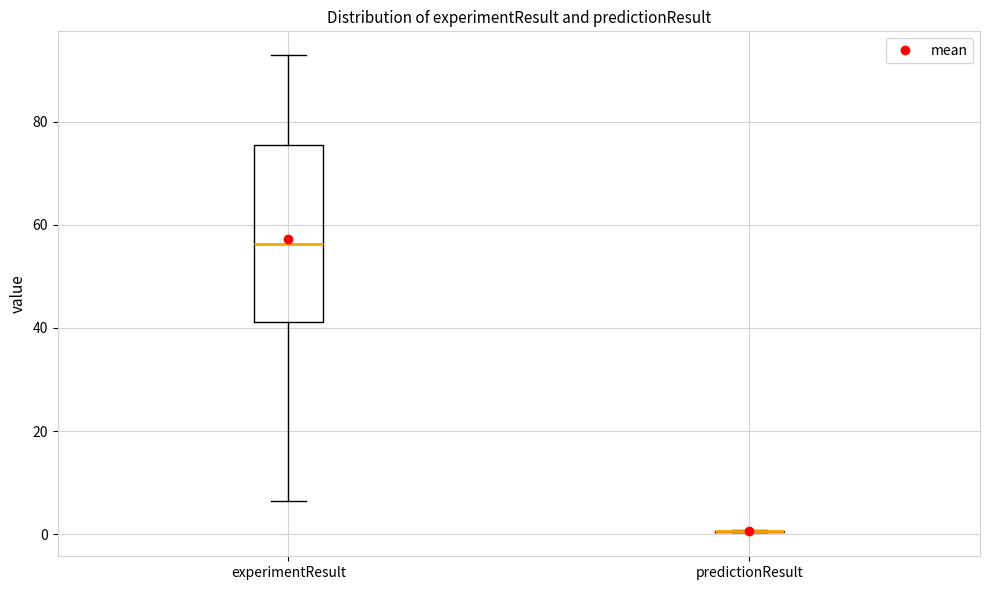

Reading left to right, transcribe this box plot: for each box, give where its median line is, the range the box spans, and where its two whiskers end, as read against the y-axis. The values are not printed on the chart, so give them approximately, as read against the axis.

experimentResult: median 56, box 42 to 76, whiskers 6 to 92
predictionResult: box collapsed to a line at 0, whiskers 0 to 0